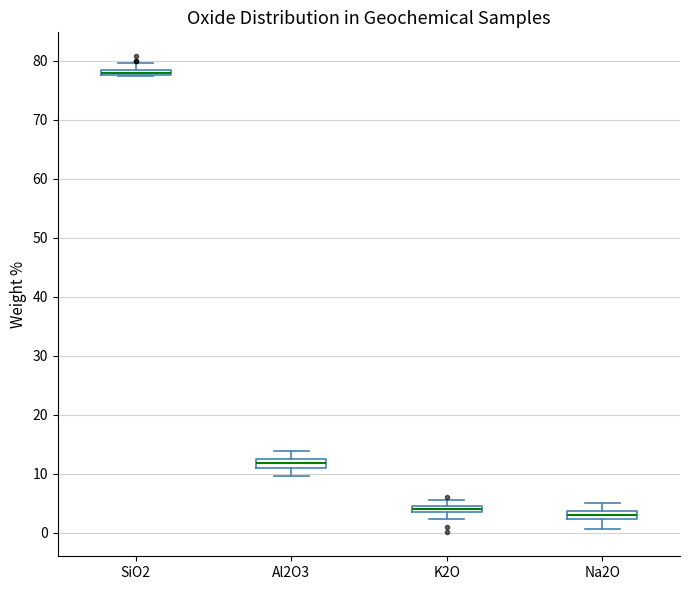

Where does the upper whisker of the box for K2O end on the y-axis? The values are not printed on the chart, so give them approximately, as read against the axis.

6